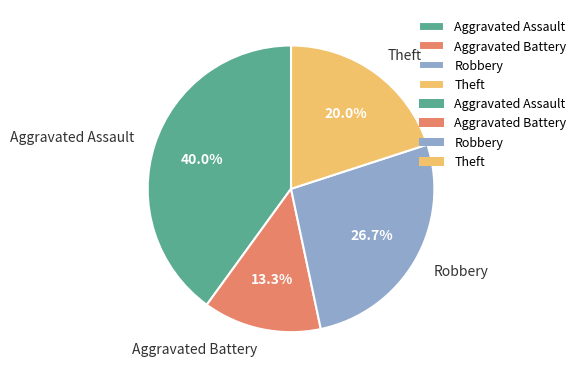

Does Aggravated Assault represent more than half of the total?

No